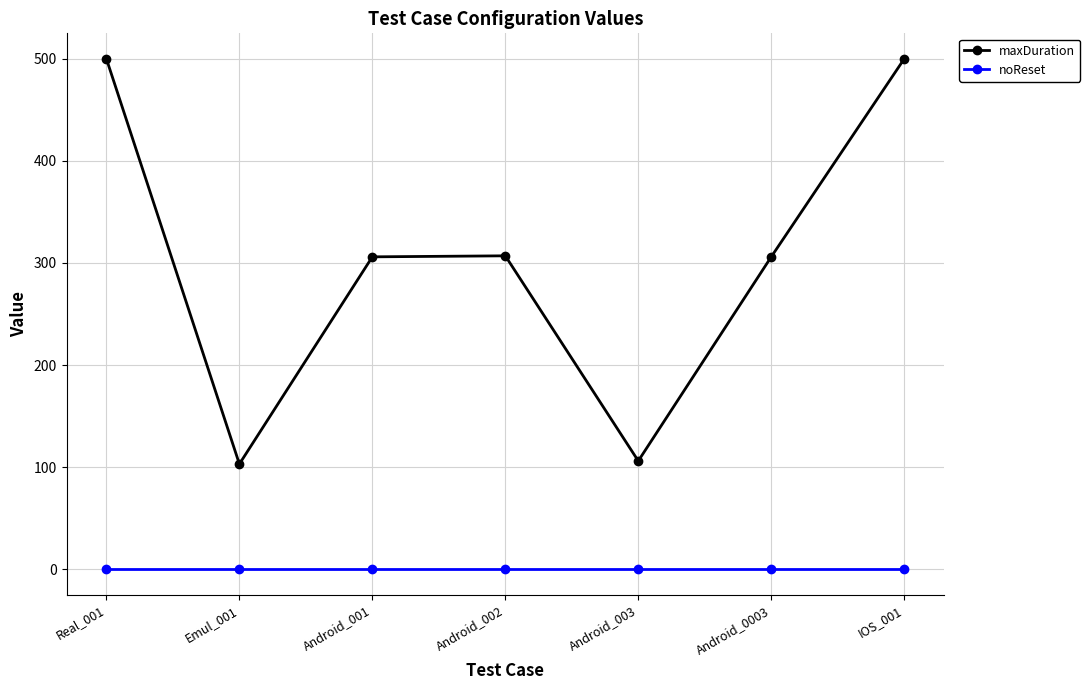

True or false: maxDuration and noReset cross at least once.

False